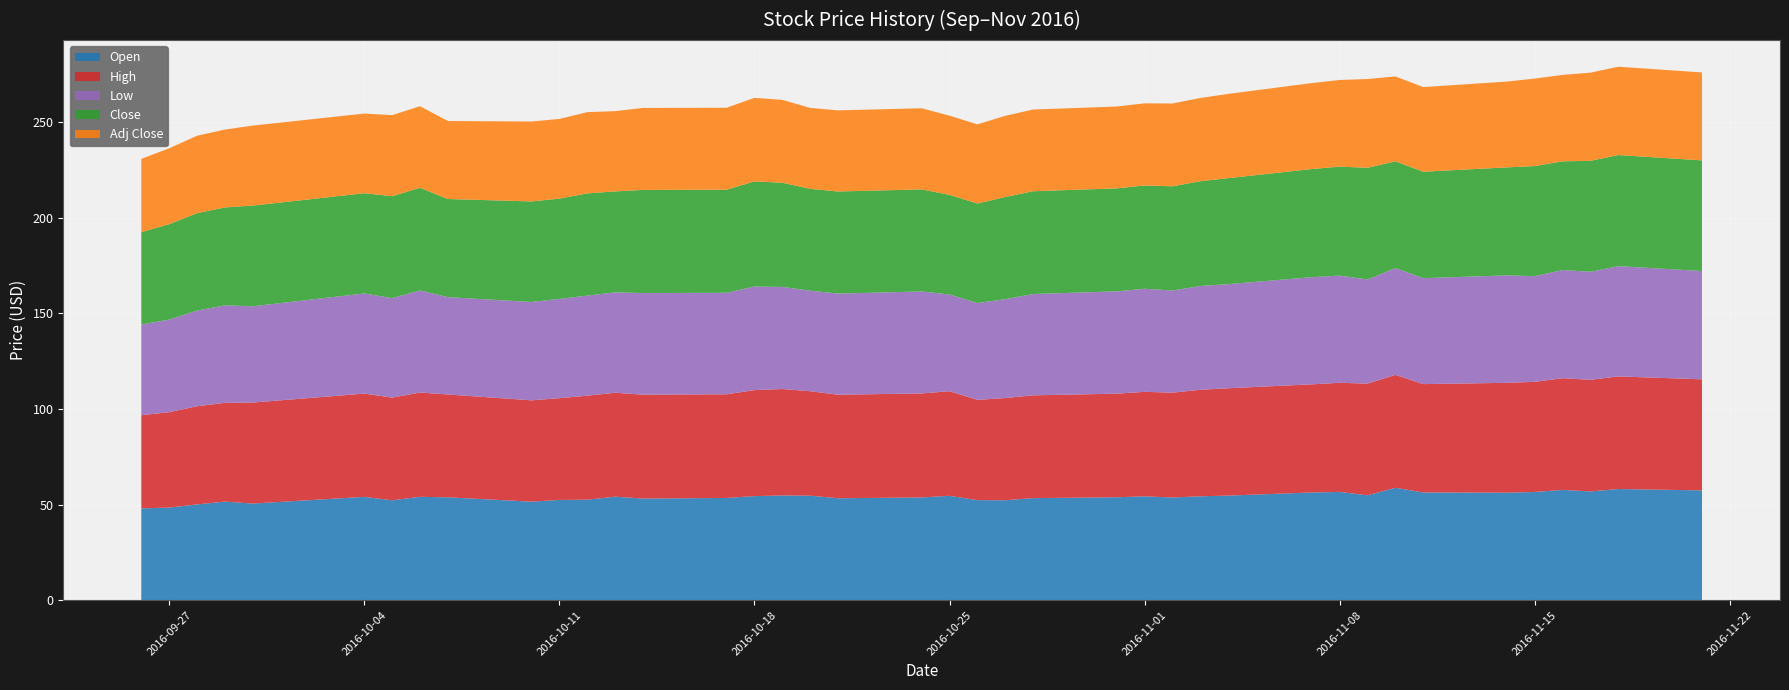

Reading left to right, what are all the values shown in this chart?

Open: 48.0	48.4	50.1	51.5	50.5	54.0	52.2	54.0	53.8	51.5	52.4	52.5	54.1	53.1	53.4	54.4	54.7	54.6	53.3	53.7	54.5	52.3	52.2	53.3	53.8	54.3	53.7	54.3	54.7	56.3	56.6	54.8	58.7	56.3	56.2	56.6	57.7	56.8	58.1	57.4
High: 48.7	49.9	51.3	51.6	52.8	54.0	53.7	54.5	53.8	53.0	53.2	54.4	54.3	54.3	54.2	55.4	55.7	54.6	54.1	54.4	54.7	52.4	53.4	53.8	54.2	54.7	54.8	55.7	56.1	56.5	57.0	58.4	59.0	56.7	57.4	57.6	58.4	58.3	58.9	58.1
Low: 47.4	48.4	50.0	51.0	50.3	52.3	52.0	53.3	50.9	51.4	51.9	52.3	52.5	53.1	53.1	54.2	53.4	52.6	52.9	53.3	50.6	50.6	51.7	53.0	53.5	53.9	53.4	54.3	54.4	56.0	56.0	54.5	55.8	55.4	56.2	55.3	56.5	56.5	57.7	56.6
Close: 48.3	49.9	50.9	51.2	52.6	52.4	53.3	53.7	51.3	52.6	52.4	53.4	52.8	53.9	53.9	55.0	54.5	53.2	53.4	53.4	52.1	52.0	53.4	53.7	53.8	54.0	54.5	54.8	55.4	56.5	57.0	58.4	55.8	55.7	56.5	57.5	56.8	58.0	58.1	57.8
Adj Close: 38.4	39.7	40.5	40.7	41.8	41.6	42.4	42.7	40.8	41.8	41.7	42.5	42.0	42.9	42.8	43.7	43.3	42.3	42.4	42.4	41.4	41.4	42.4	42.7	42.8	42.9	43.3	43.5	44.0	44.9	45.3	46.4	44.4	44.2	44.9	45.7	45.2	46.1	46.2	46.0